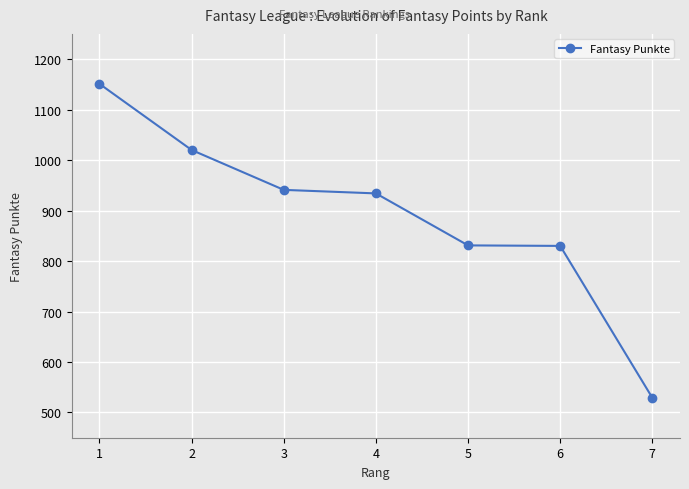

True or false: the data shows 830 at 6.

True